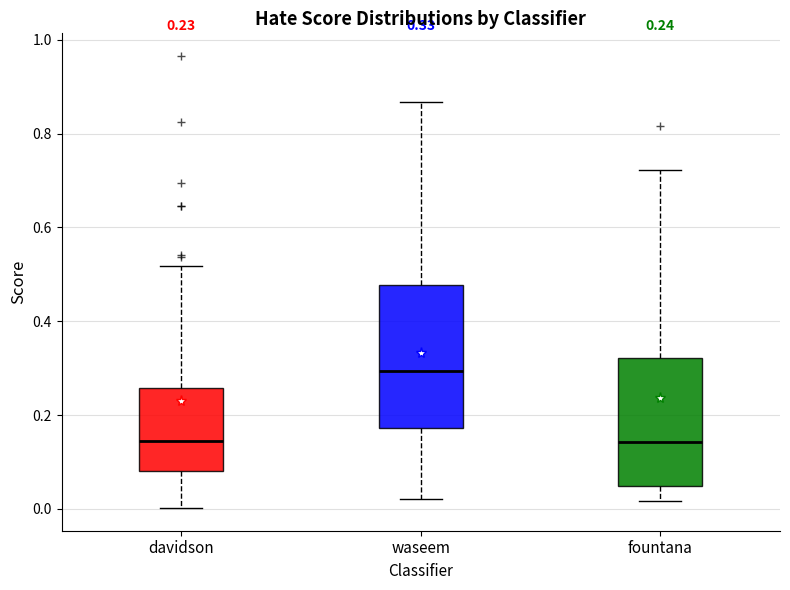

Which box is the tallest, from its lower edge to its upper edge?

waseem